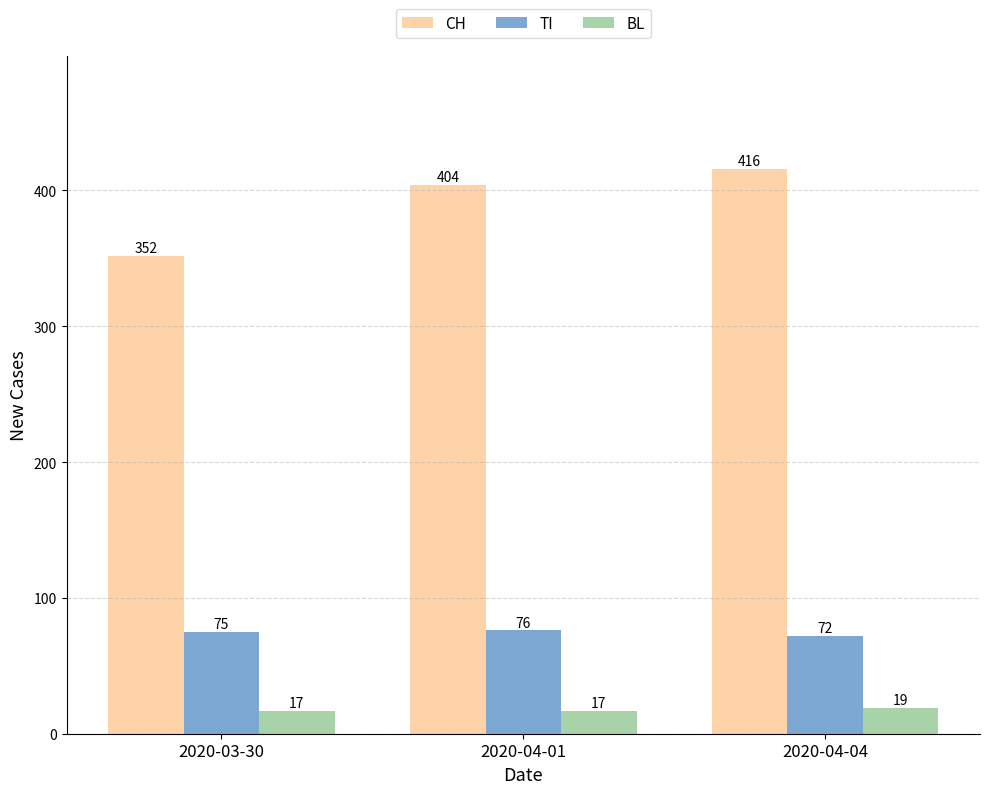

What is the difference between the TI values at 2020-04-01 and 2020-04-04?

4